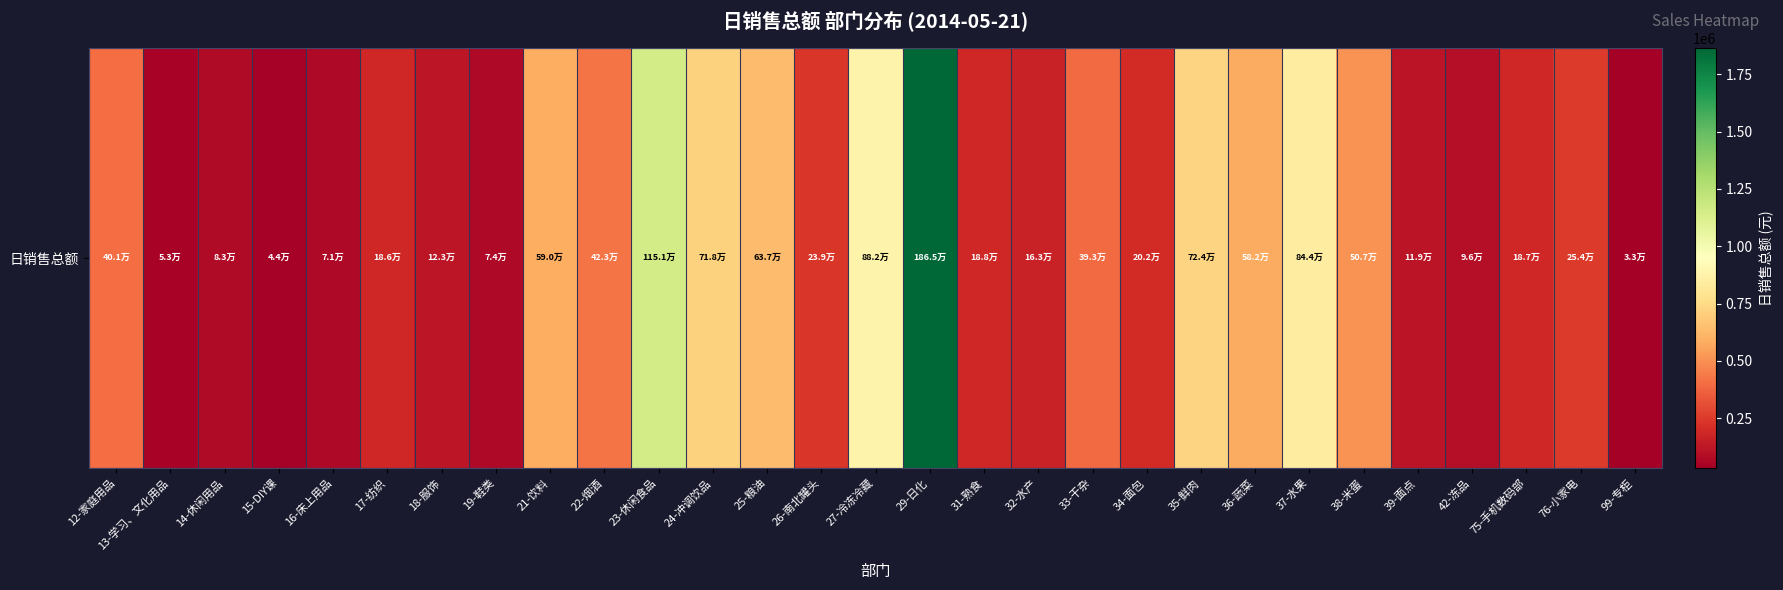

How many categories are shown in the chart?

29